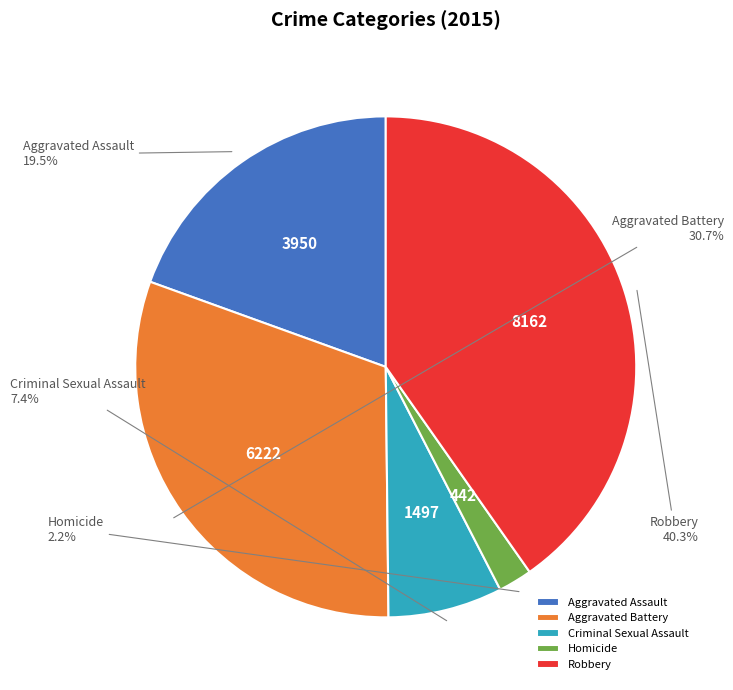

To the nearest percent, what percentage of the pie is Robbery?

40%